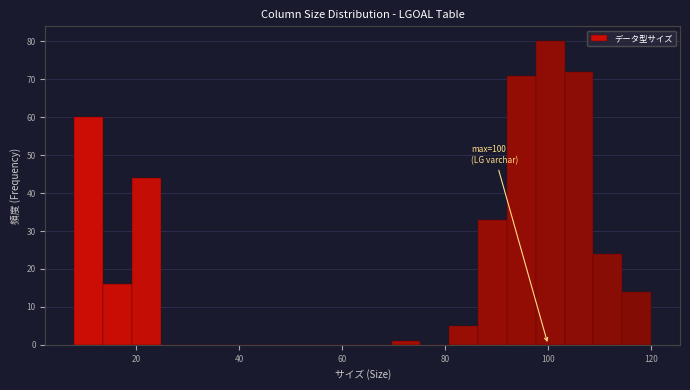

Read against the x-axis, roughly where is the centre of the tallest bar?

100